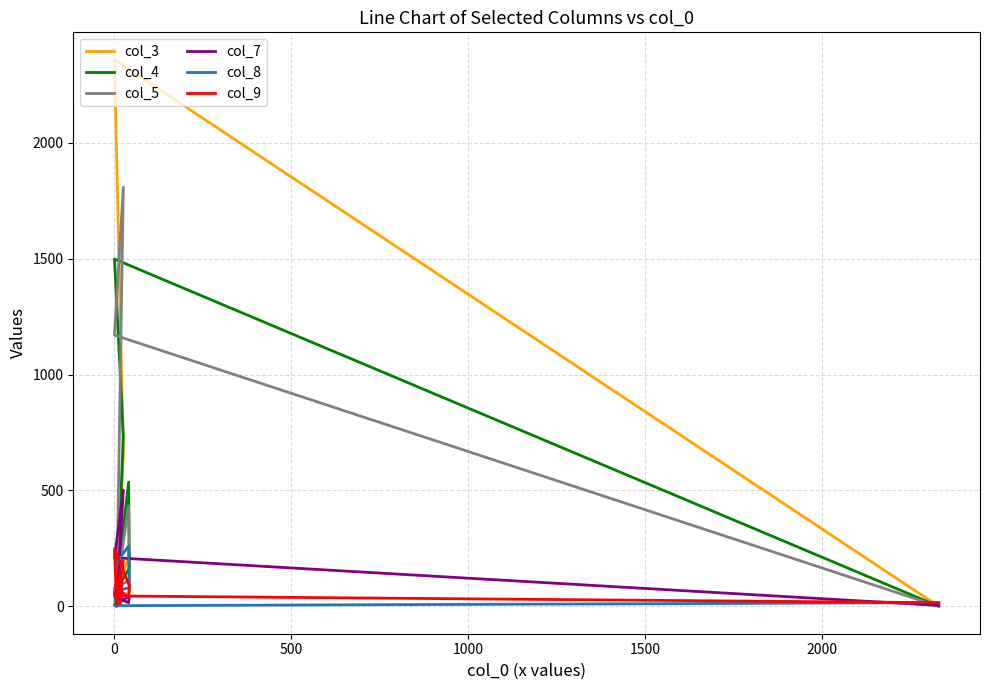

At how many categories does at least one series exceed 334?

3